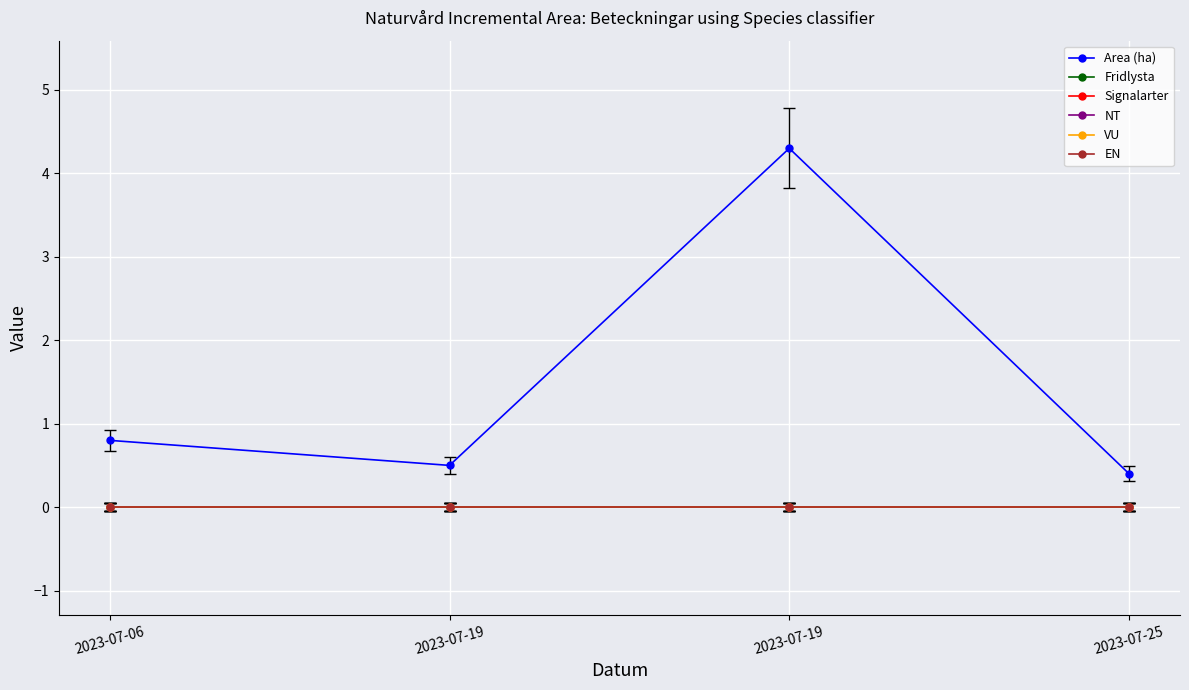

Between 2023-07-06 and 2023-07-19, which series saw the biggest shift?

Area (ha)